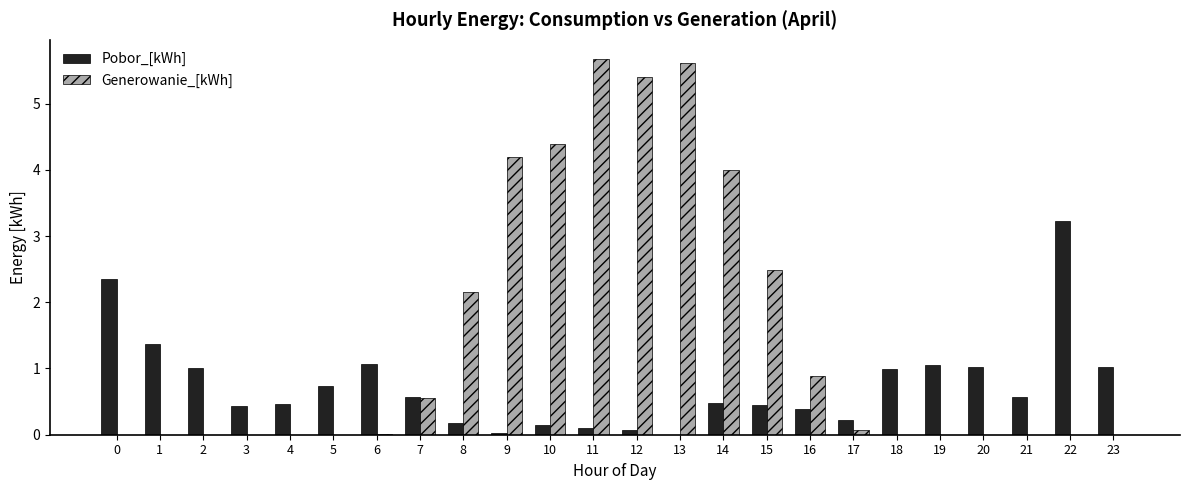

What is the total value across all series at 16?

1.3